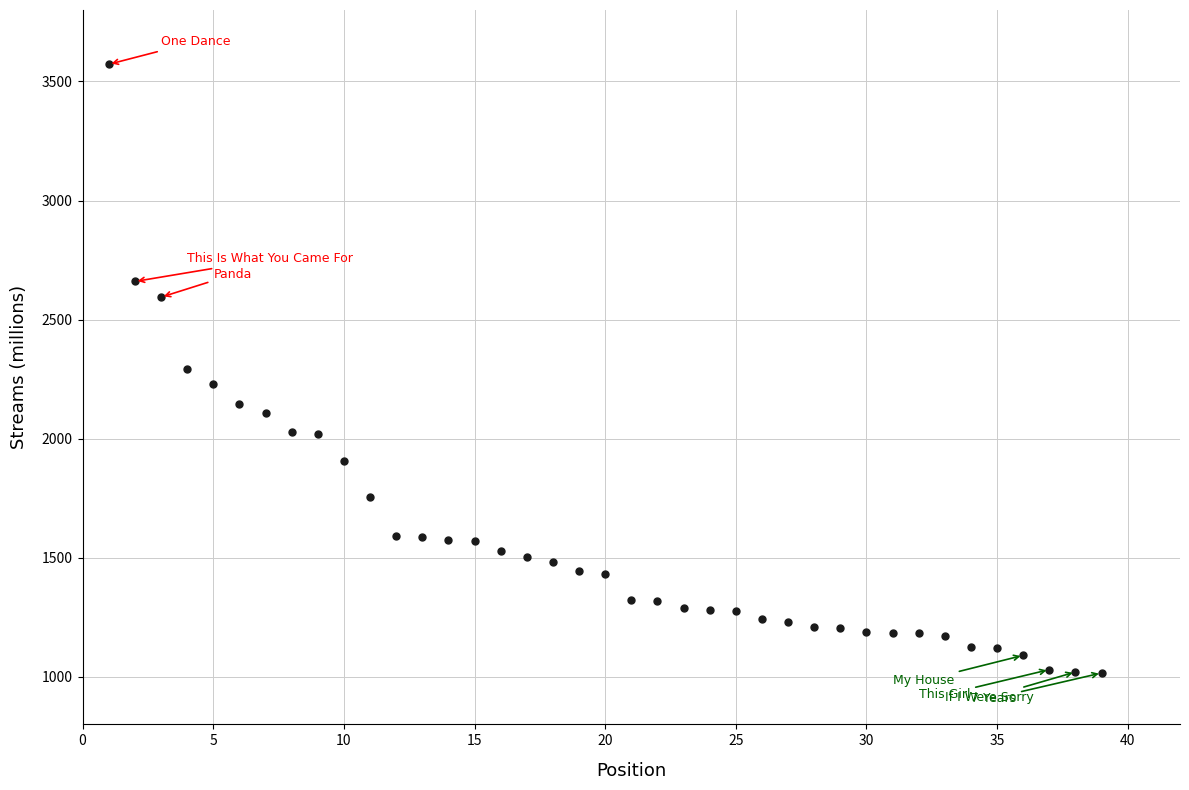

What is the range of X values (max minus min)?

38